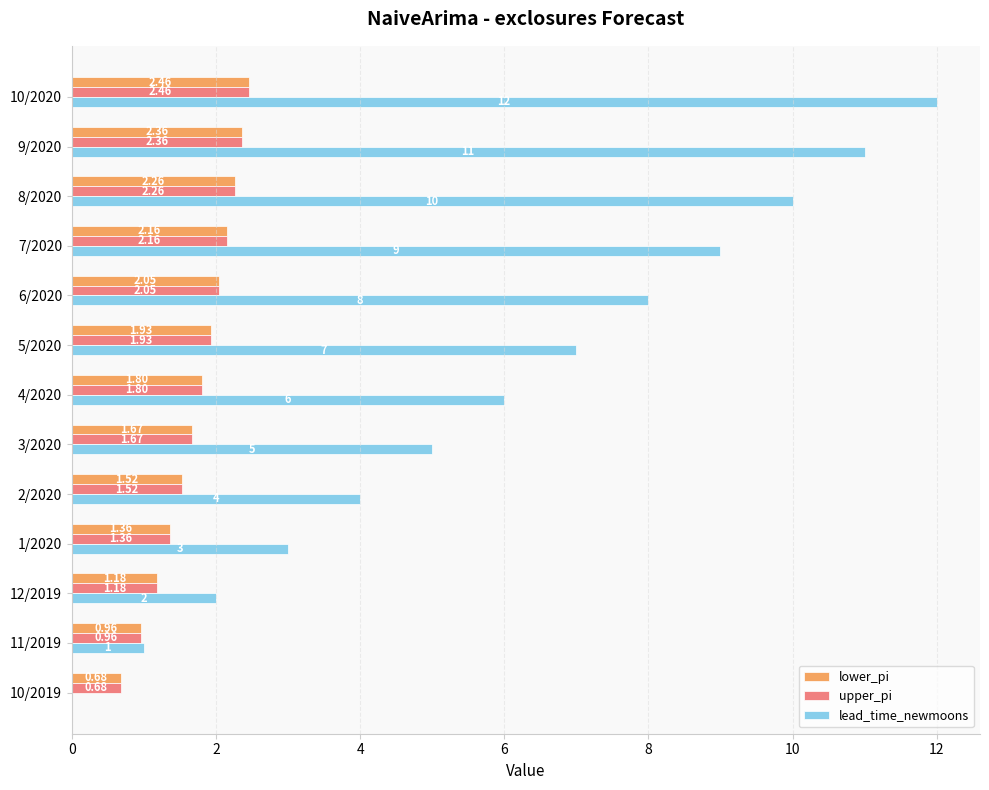

At which category is the sum across all series the highest?

10/2020